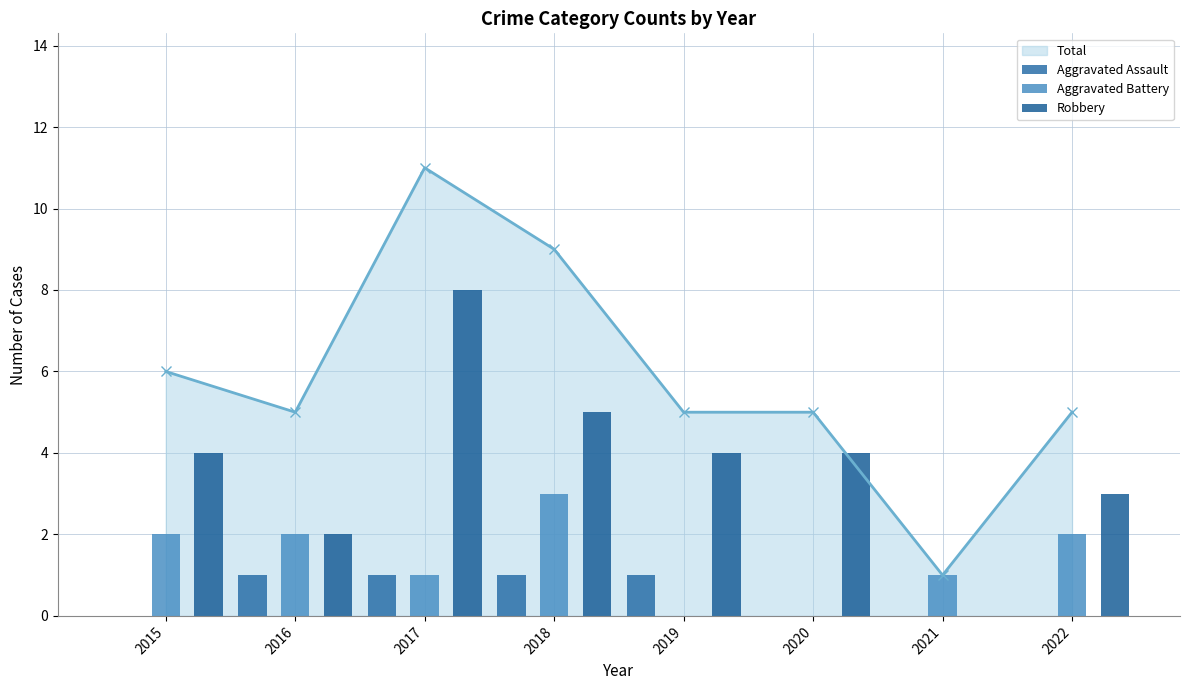

Rank the series at 2019 from lowest to highest value.

Aggravated Battery, Aggravated Assault, Robbery